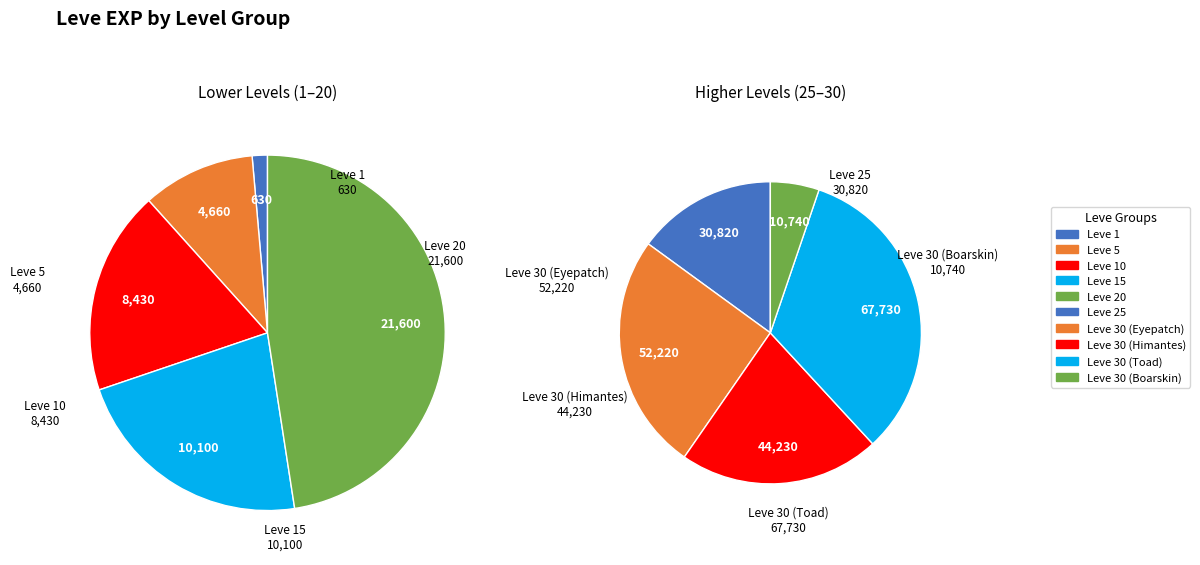

How many slices are in this pie chart?

5